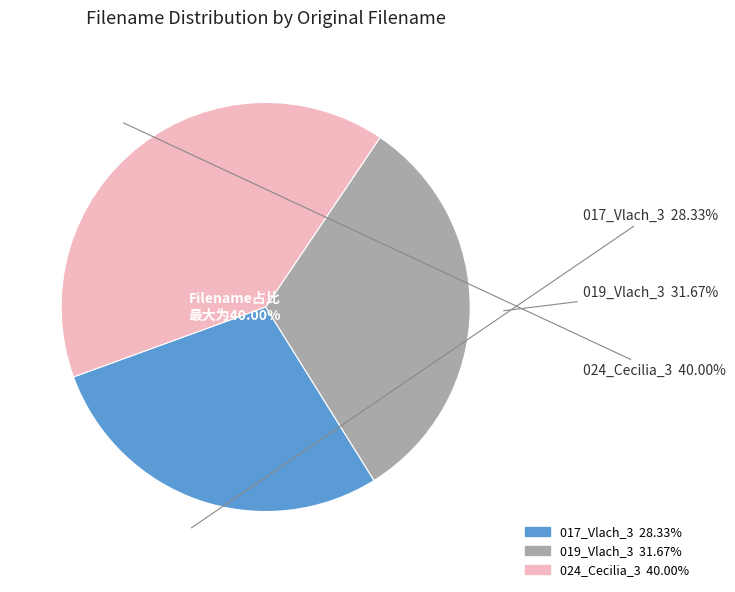

Which slice is the smallest?

017_Vlach_3